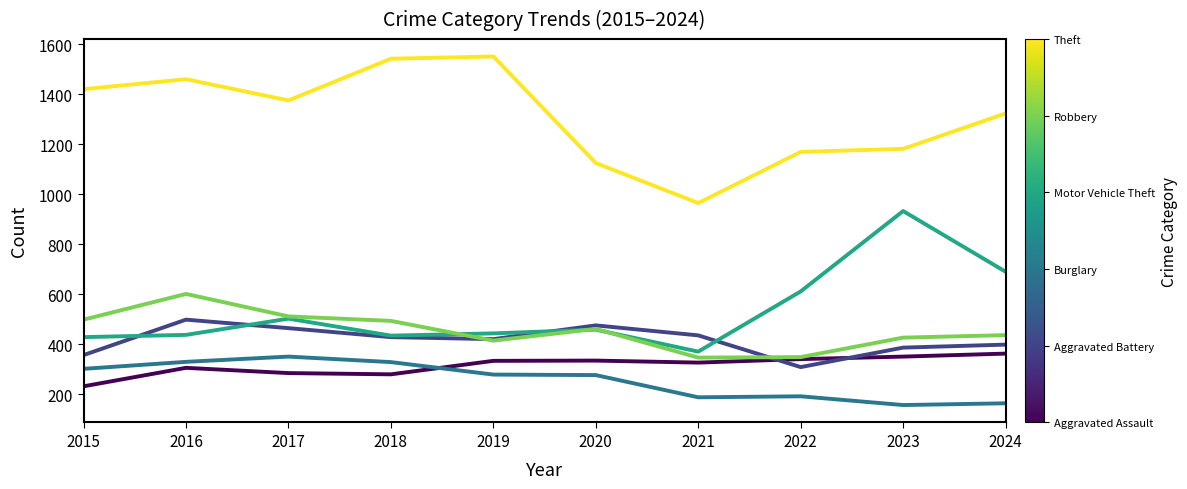

How many lines are shown in the chart?

6